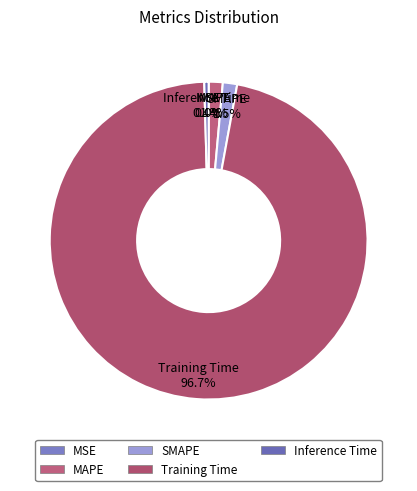

Combined, do SMAPE and Training Time account for over 50%?

Yes